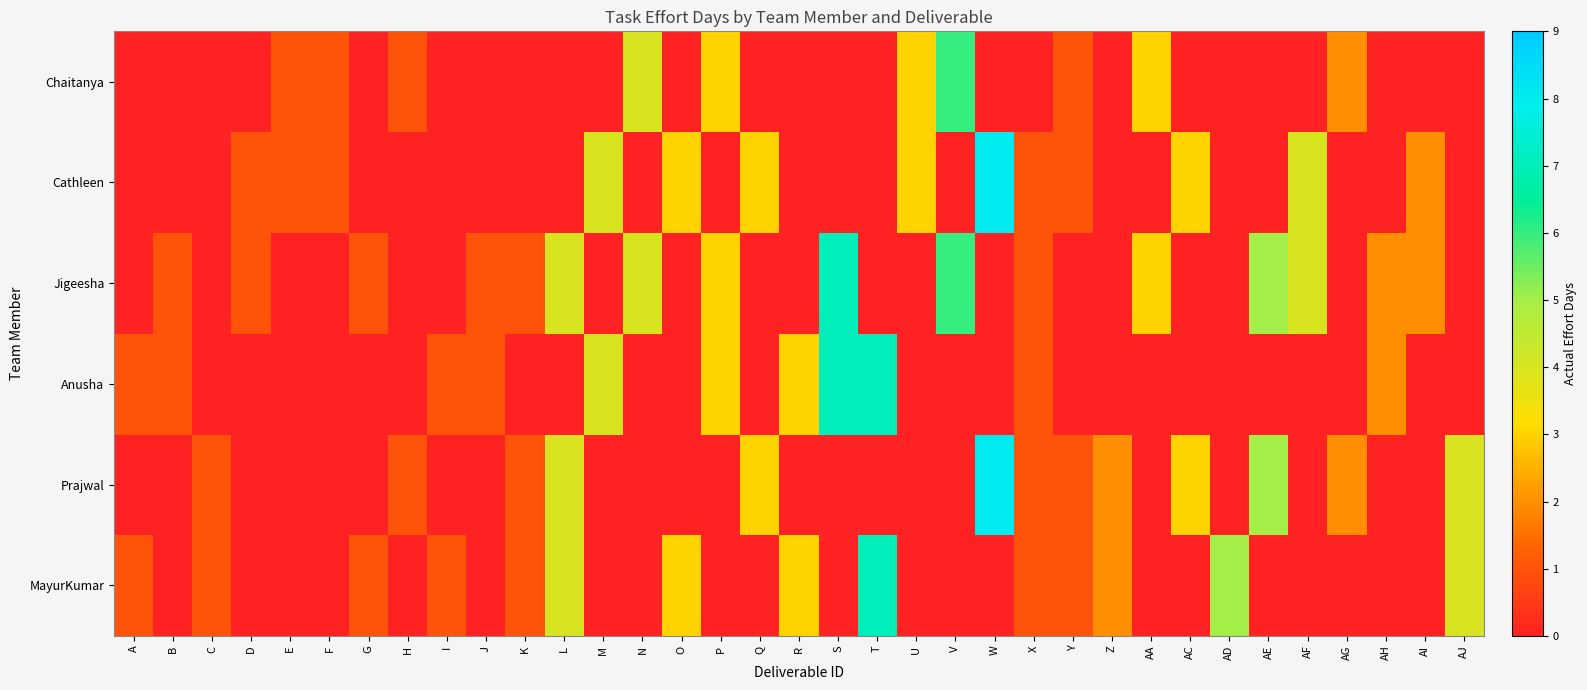

At which category is the sum across all series the highest?

W